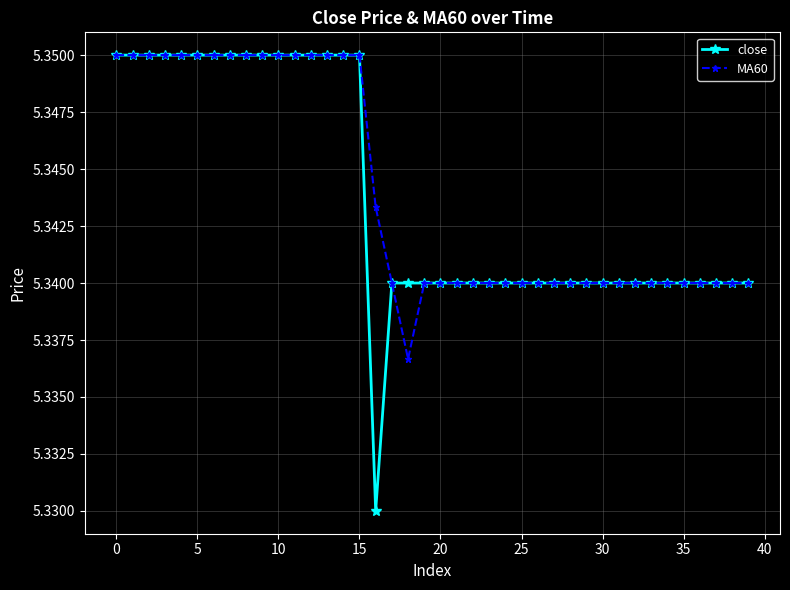

At how many categories does at least one series exceed 5?

40